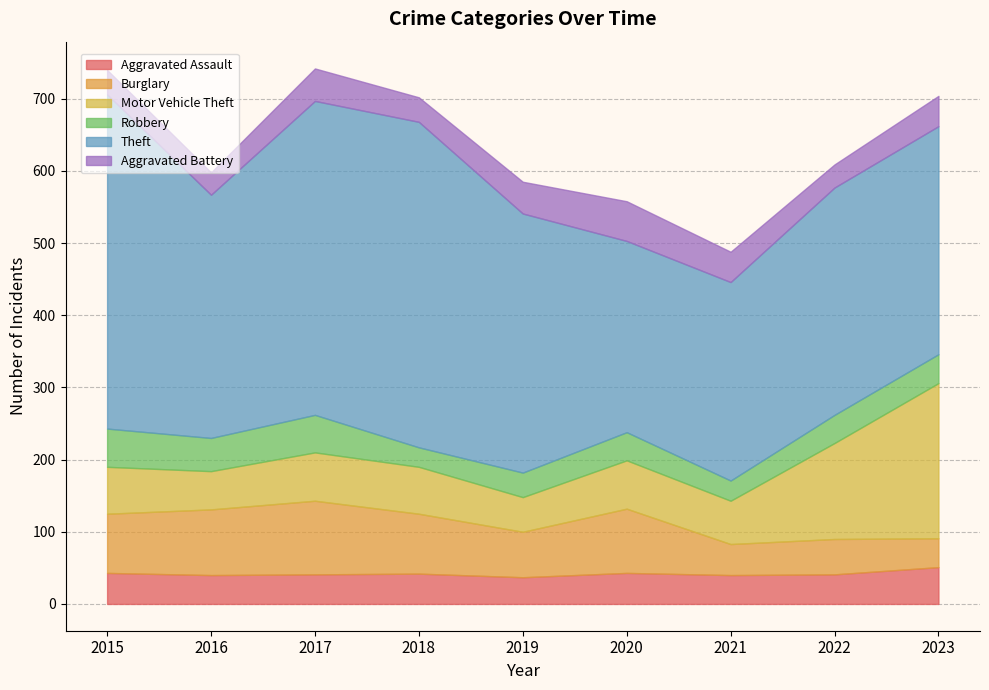

Is the value of Aggravated Battery at 2018 greater than the value of Robbery at 2022?

No